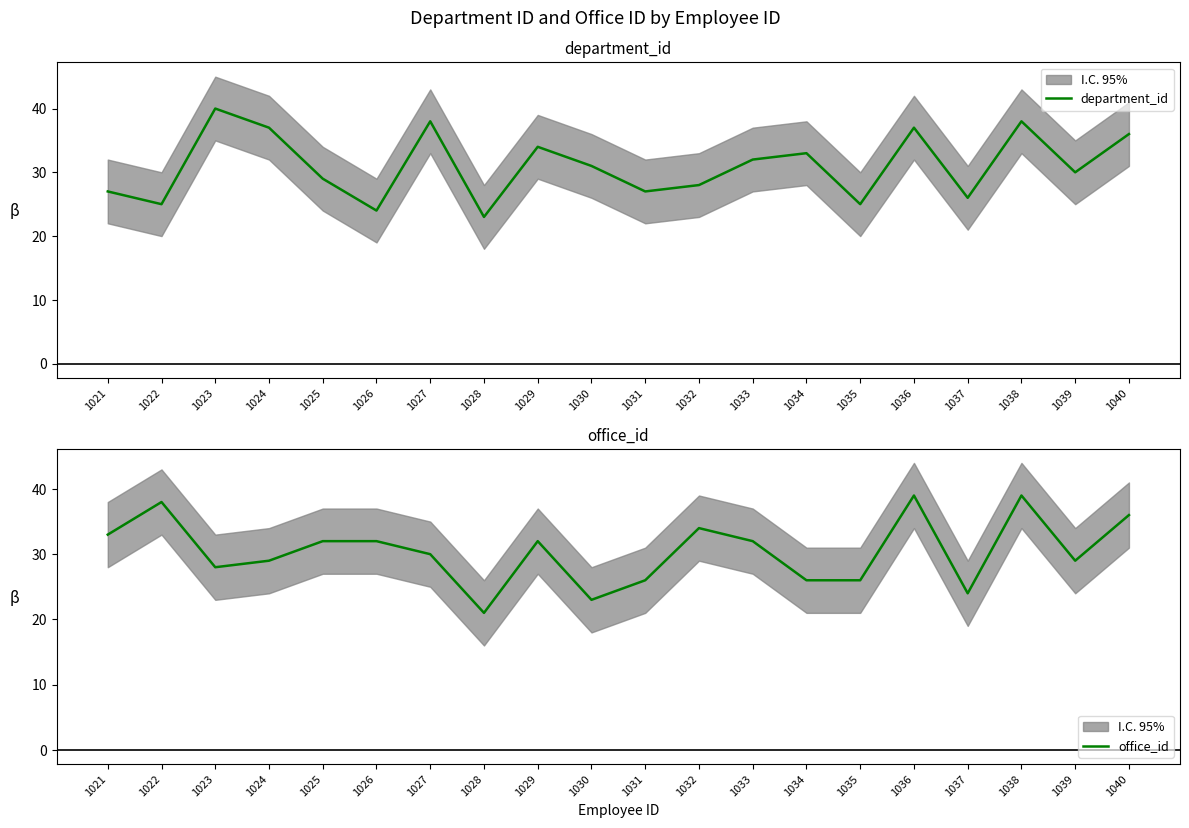

List the series in order of their overall mean, highest first.

department_id, office_id